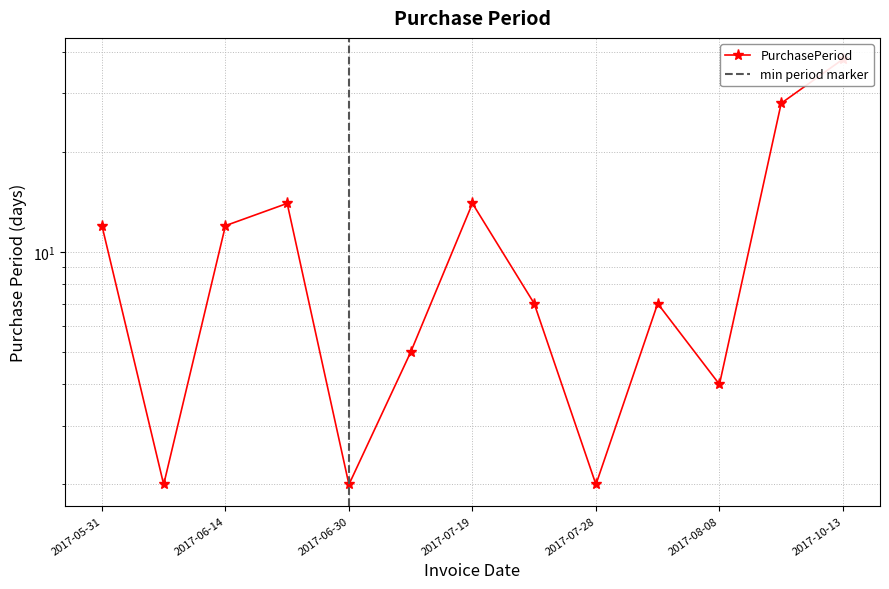

What is the change in value from 2017-07-05 to 2017-09-05?

+23